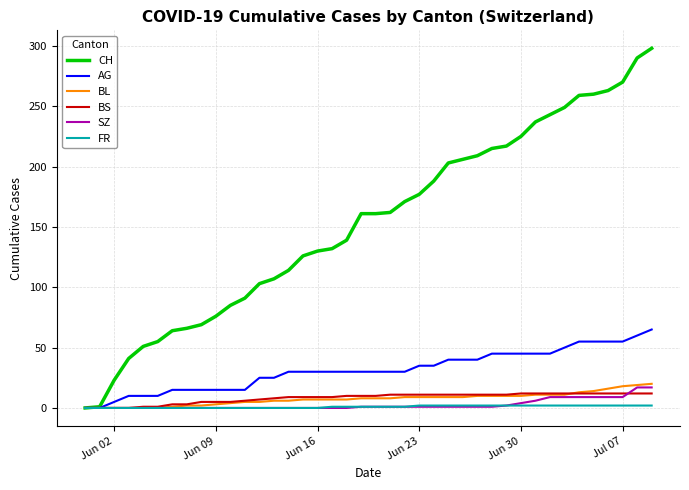

What is the greatest value displayed?

298